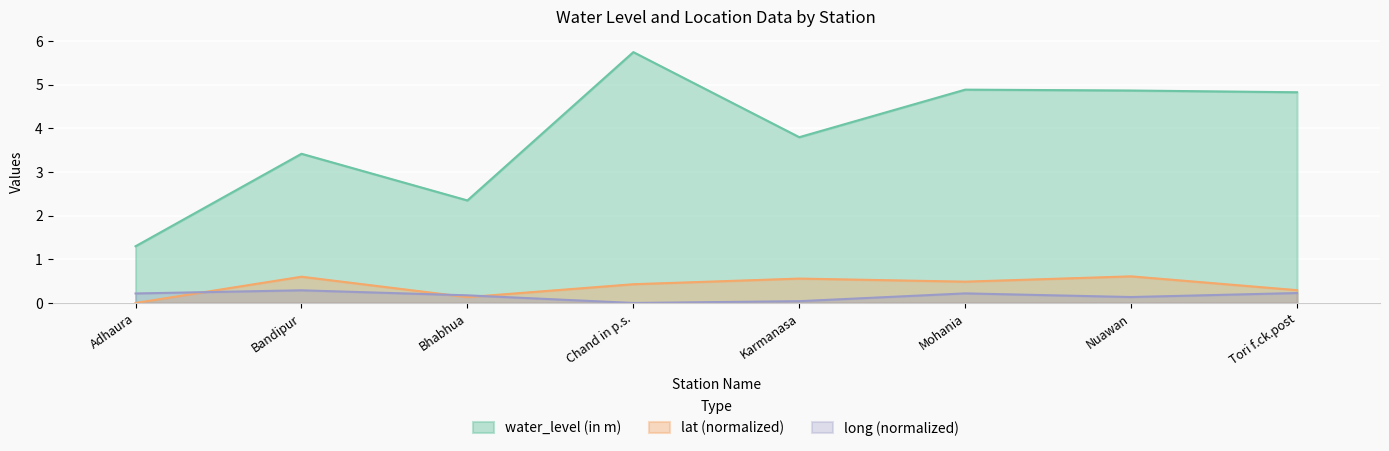

What is the value of the lat point at the 2nd from the left?

0.6